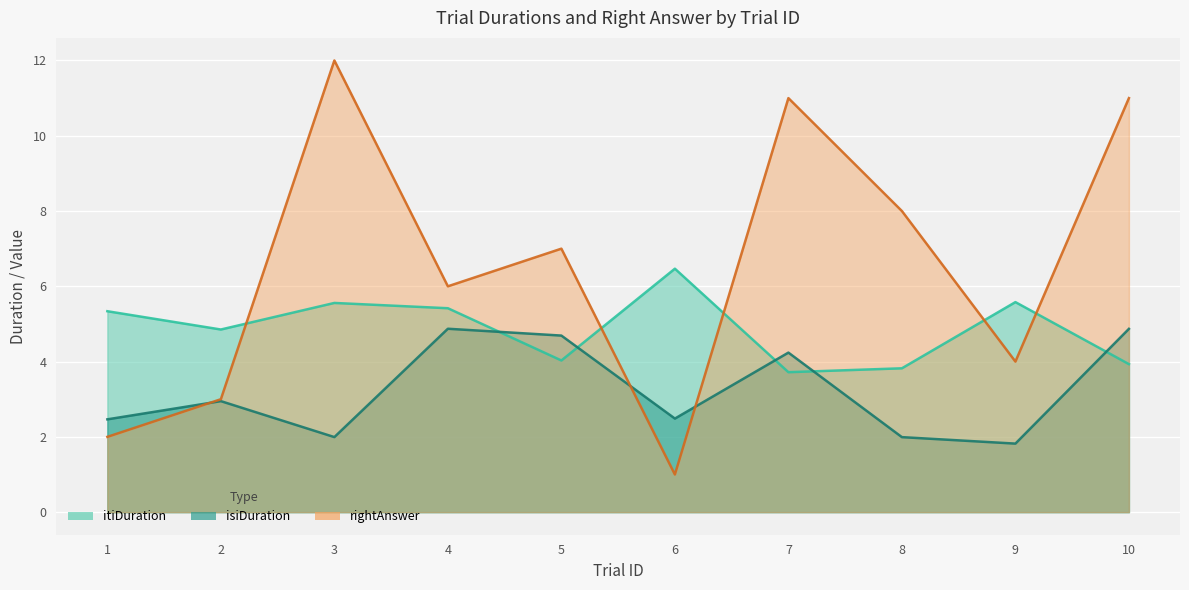

At how many categories does at least one series exceed 11?

1